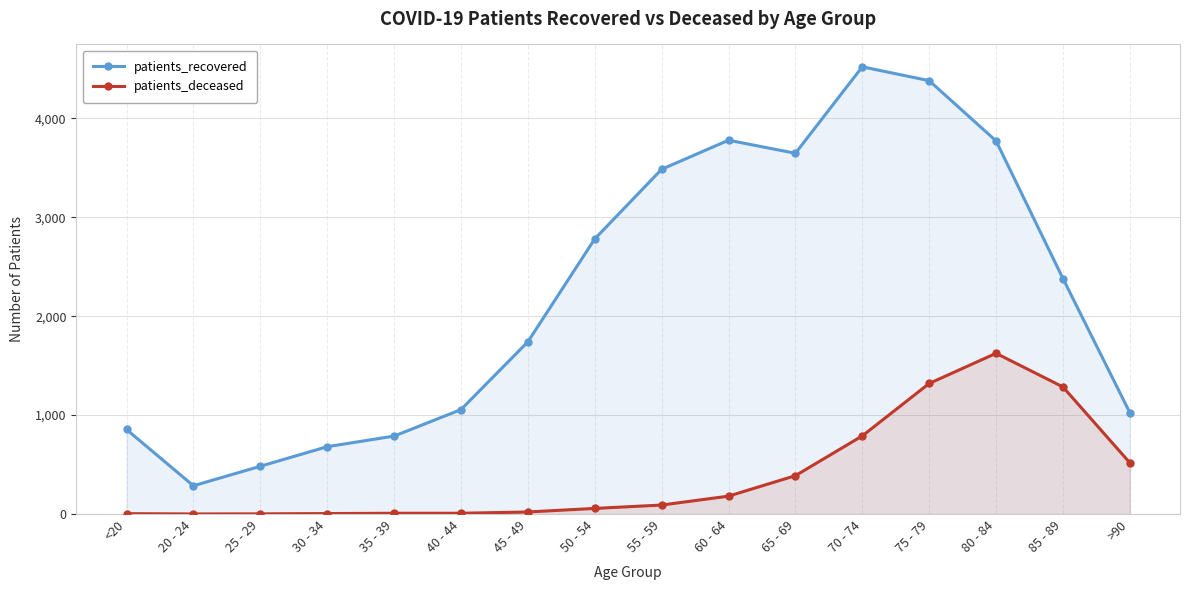

Which series changed the most between 55 - 59 and 75 - 79?

patients_deceased